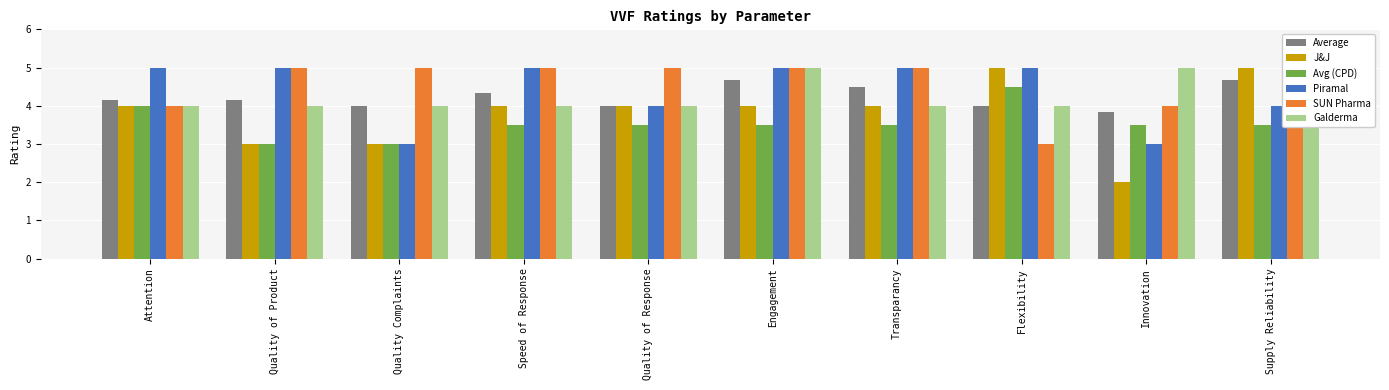

What is the difference between the maximum and minimum values in the SUN Pharma series?

2.0